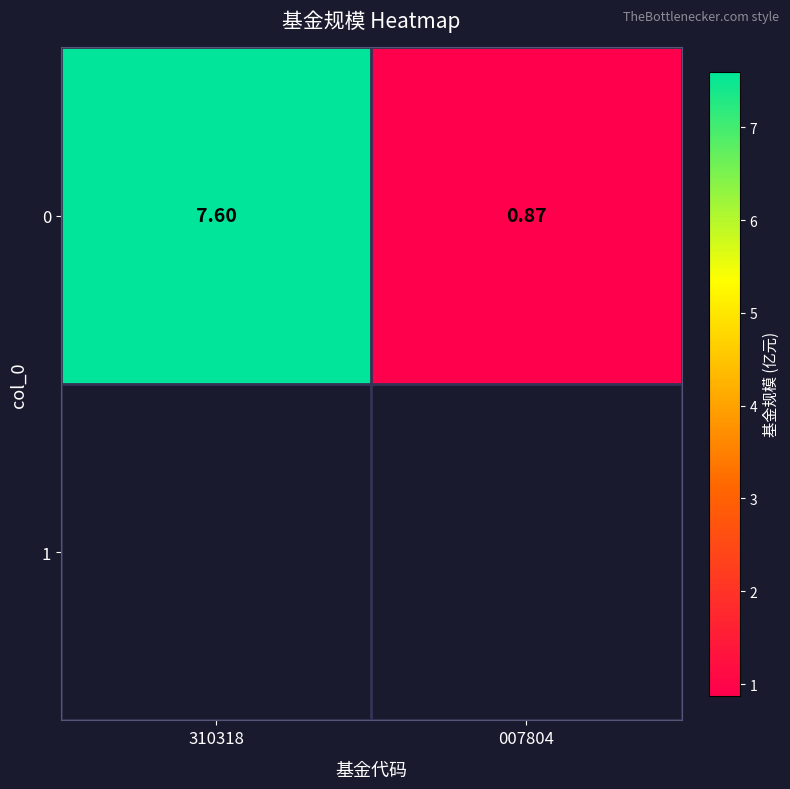

List the labels in order of value, largest first.

310318, 007804